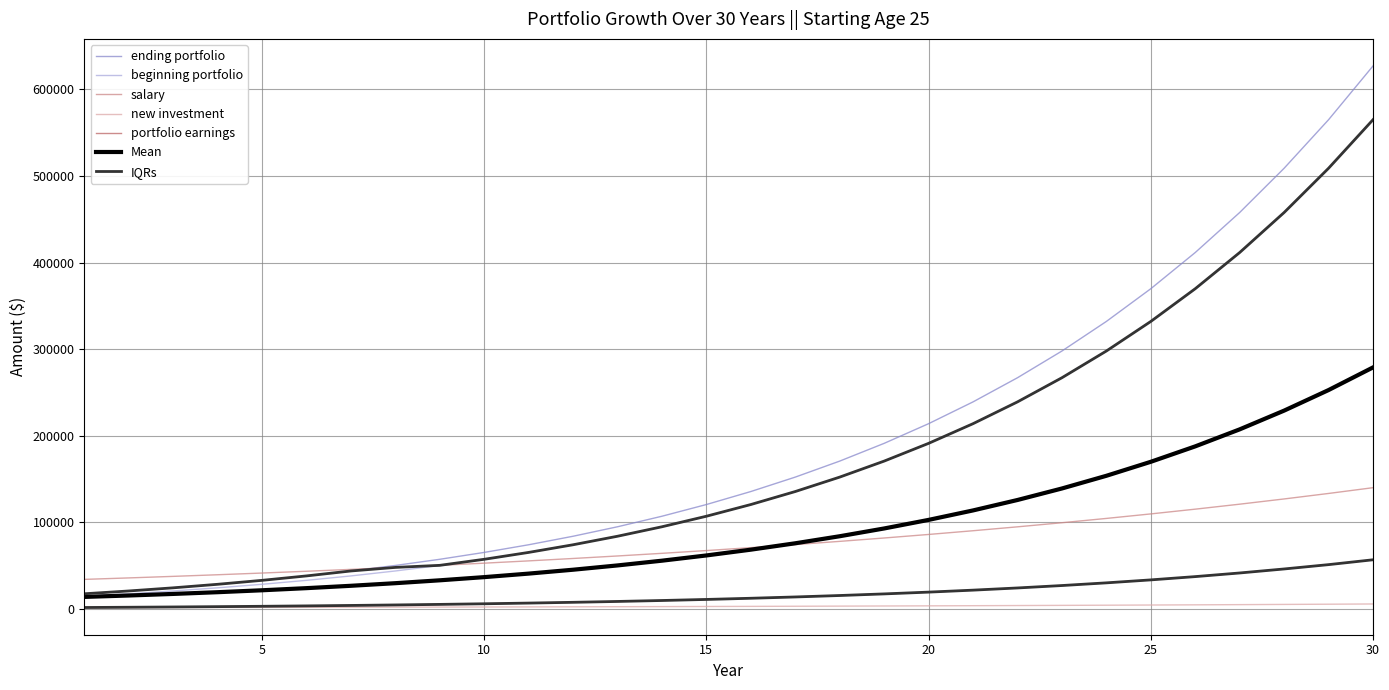

How many data points does each series have?

30